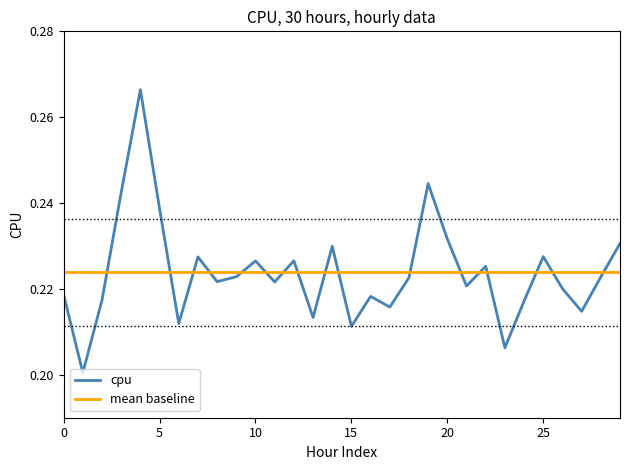

Rank the series by their maximum value, from lowest to highest.

mean baseline, cpu